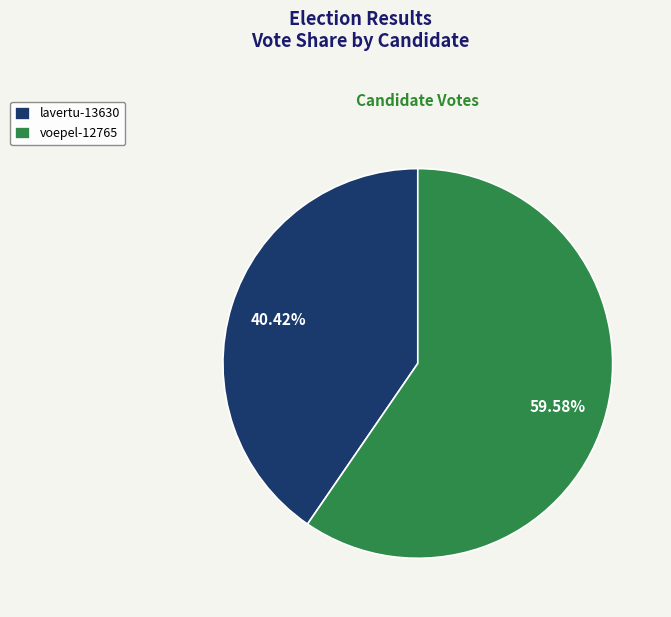

What percentage is the voepel-12765 slice, to the nearest percent?

60%